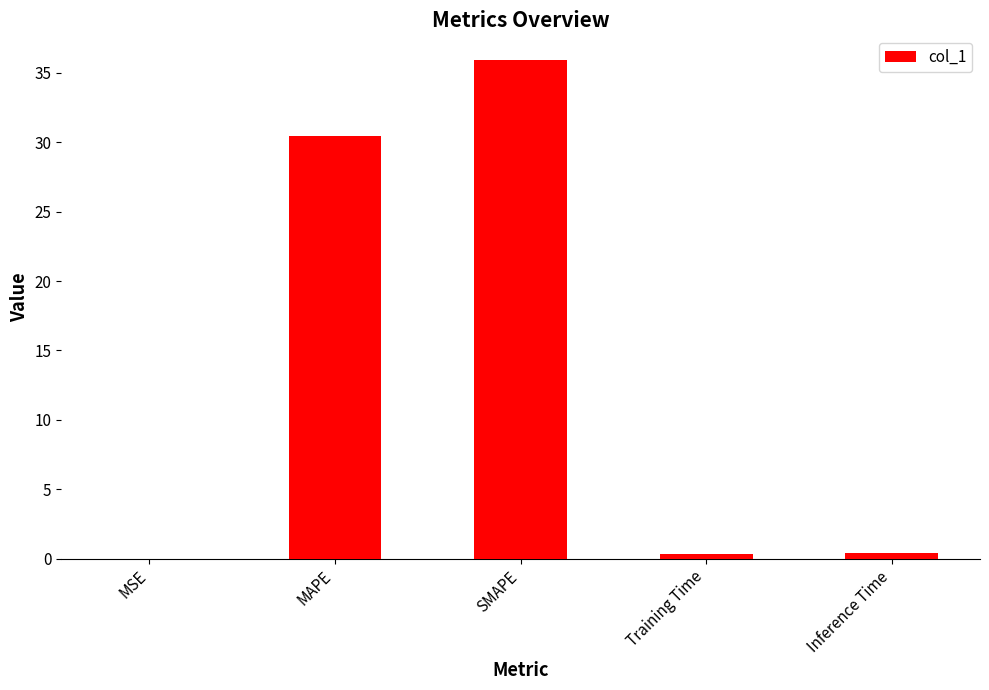

The chart shows a value of 0.0 at MSE. True or false?

True